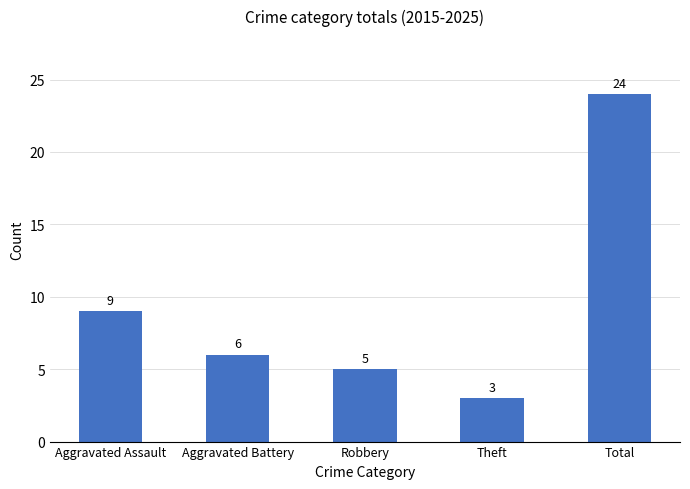

What is the average value?

9